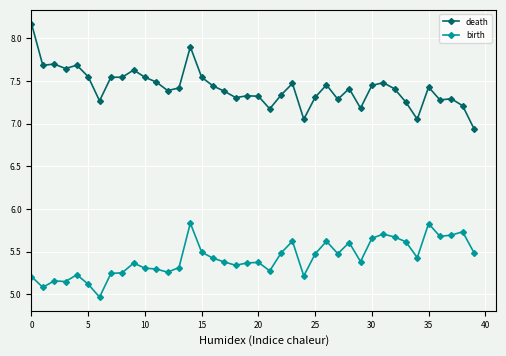

True or false: death and birth cross at least once.

False